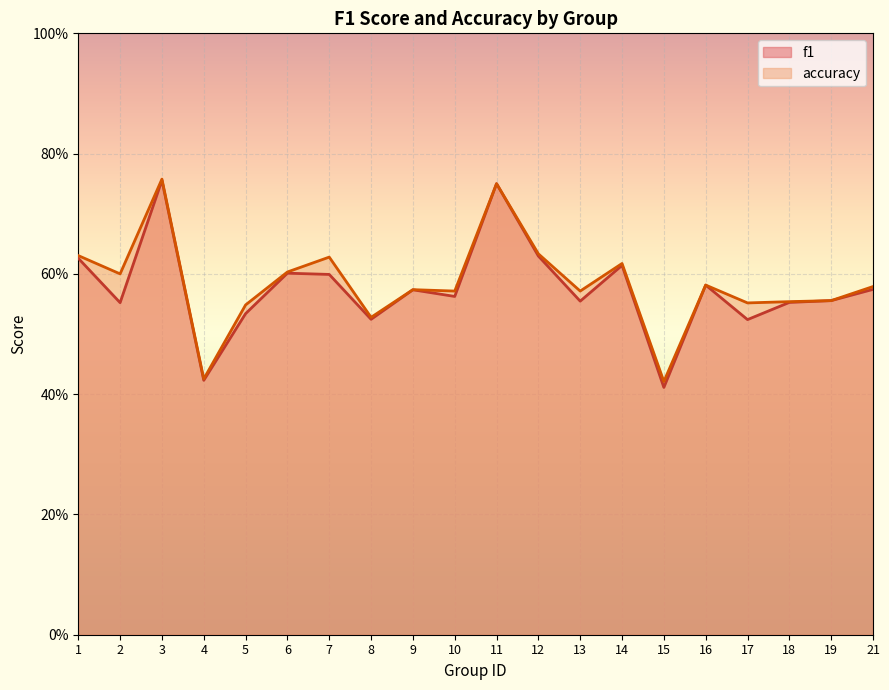

What is the minimum value shown in the chart?

0.4